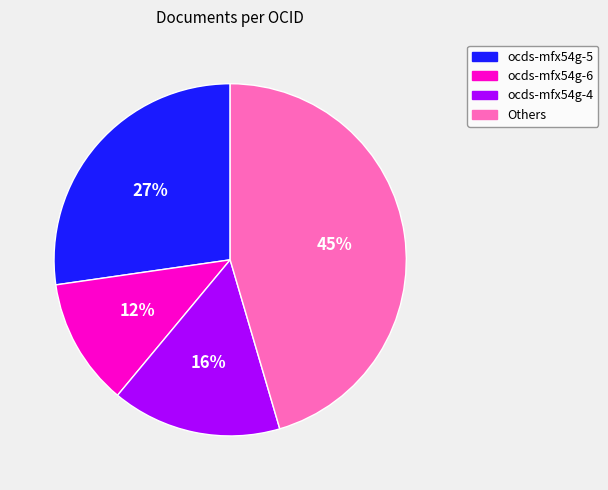

To the nearest percent, what is the average slice percentage?

25%